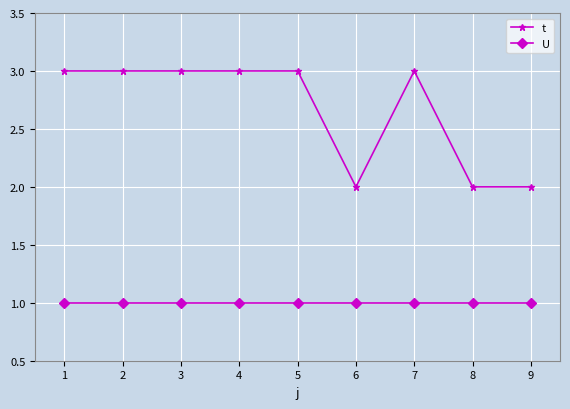

Read the t value at 4.

3